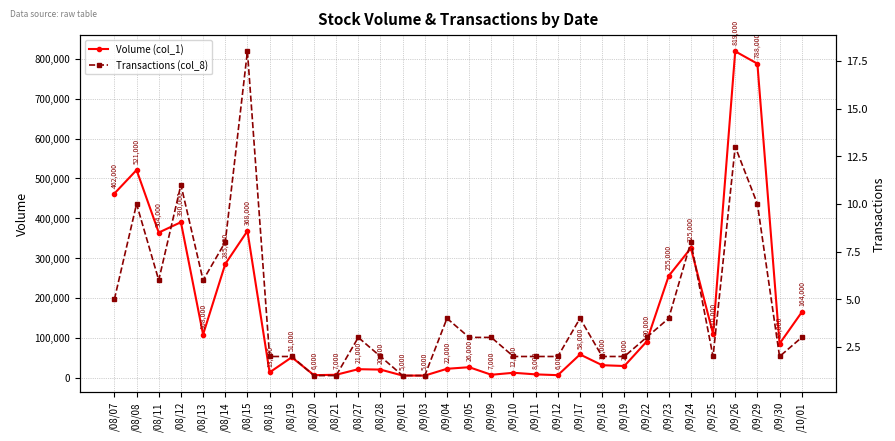

In Transactions (col_8), how many points are higher than both neighbors (excluding endpoints)?

8